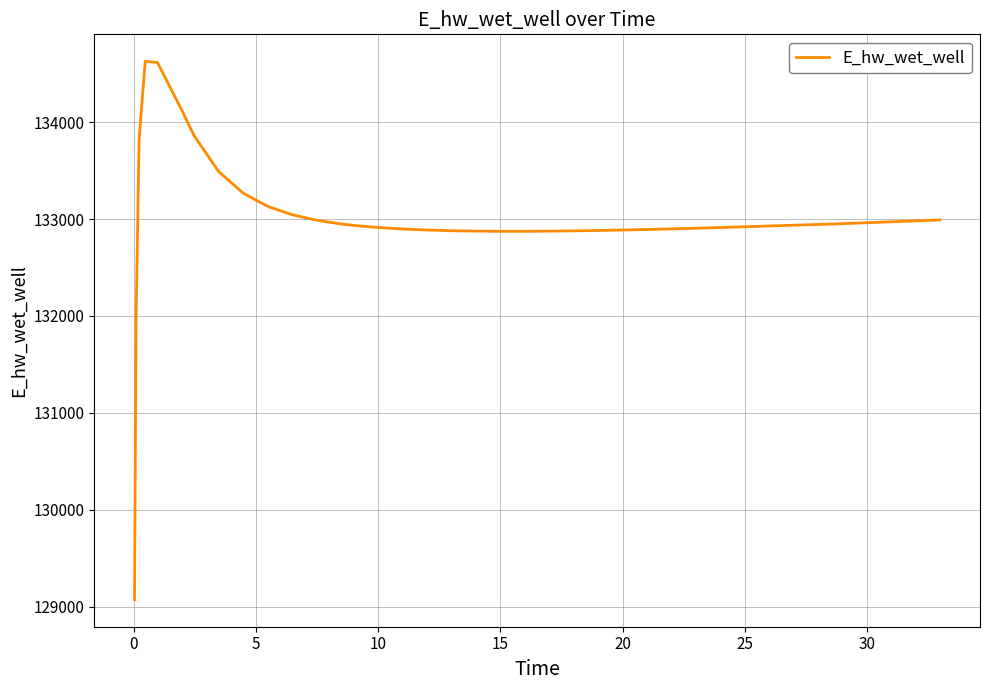

What is the greatest value displayed?

134628.0